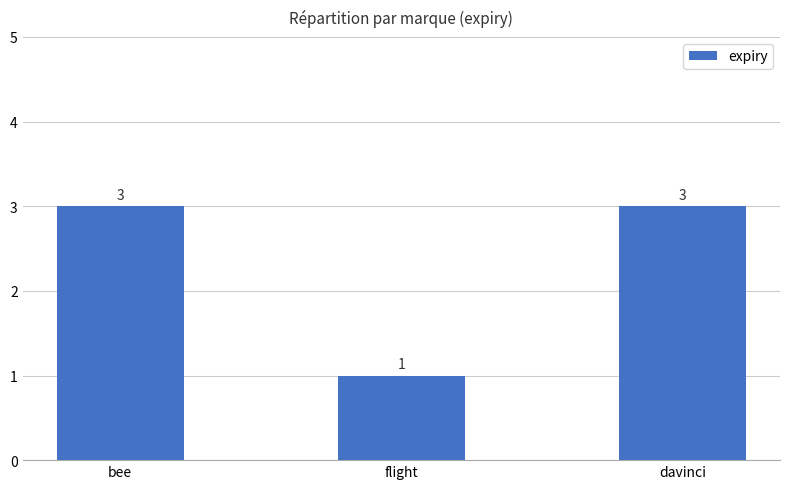

What is the maximum value shown in the chart?

3